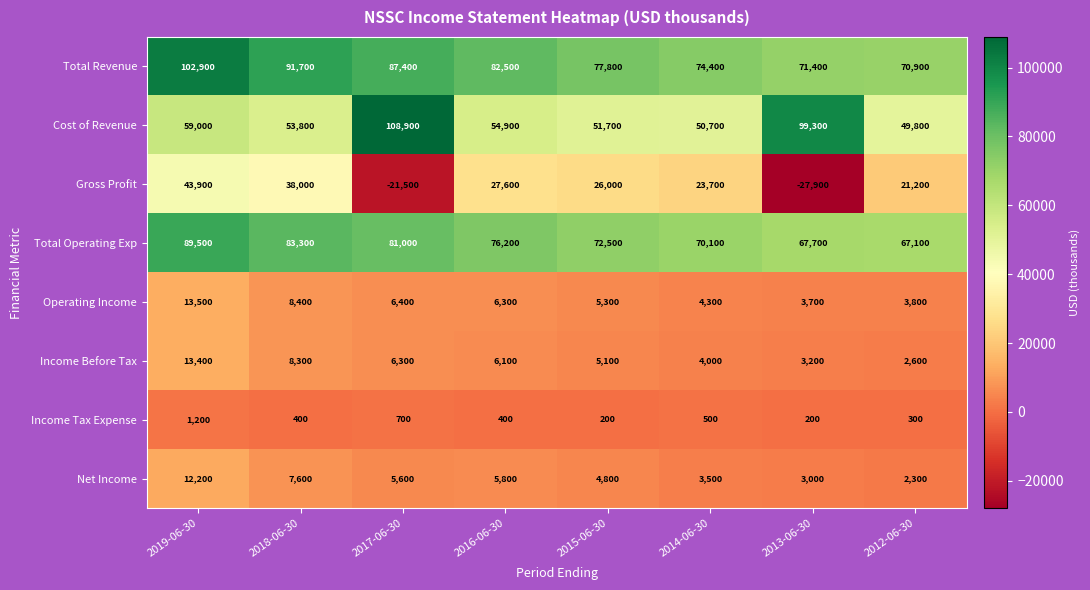

What is the maximum value shown in the chart?

108900